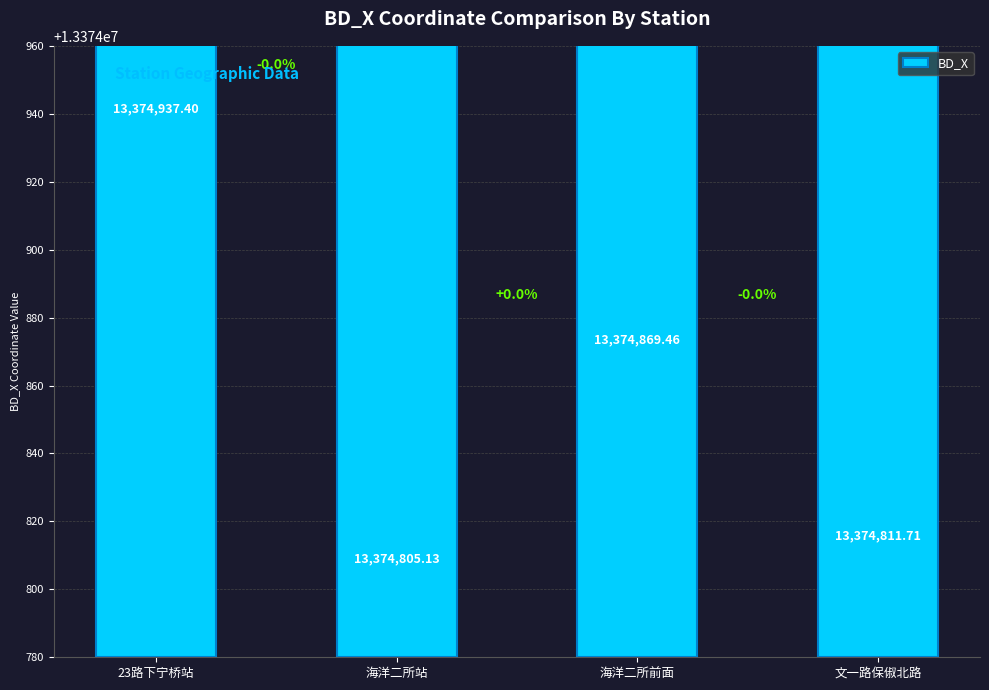

Rank the categories by value from lowest to highest.

海洋二所站, 文一路保俶北路, 海洋二所前面, 23路下宁桥站